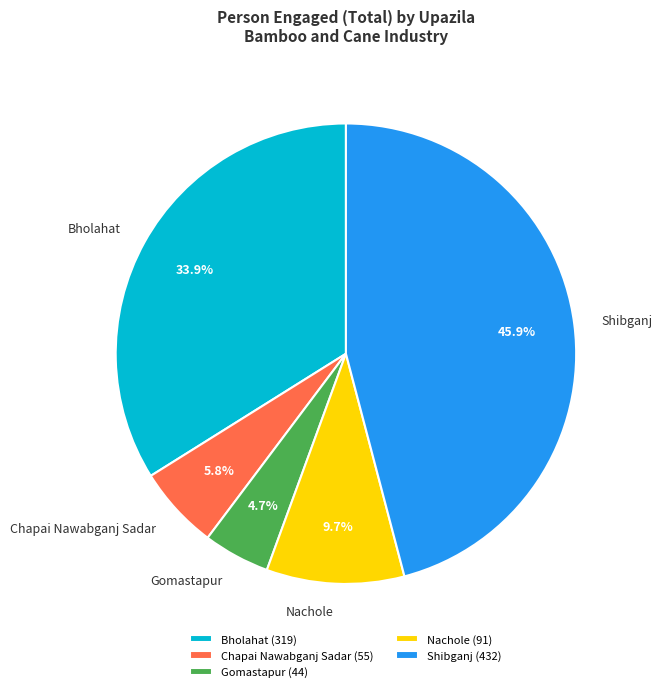

Which has a higher value, Shibganj or Gomastapur?

Shibganj